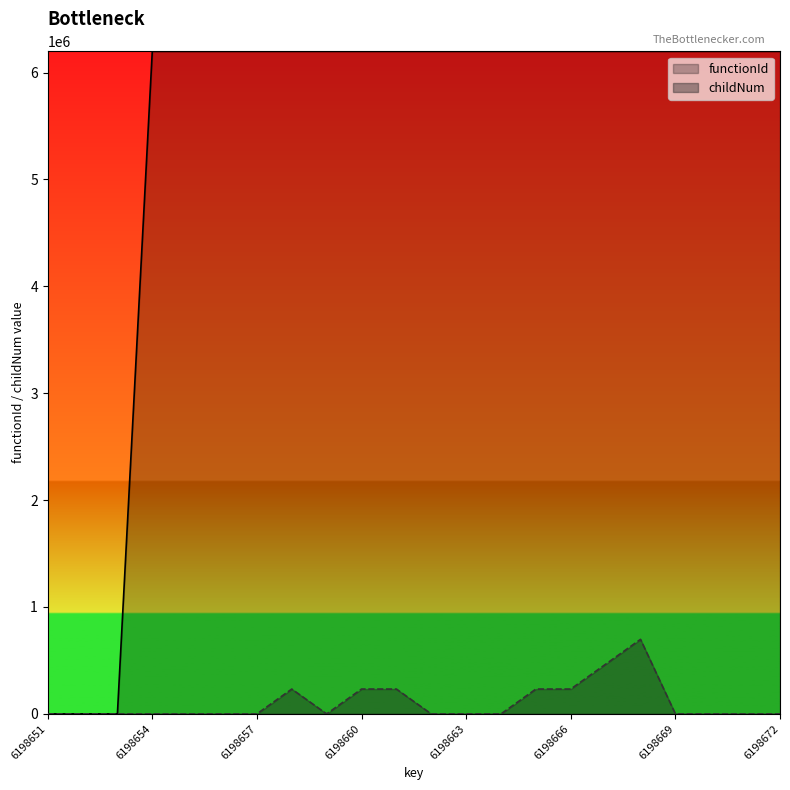

What is the difference between the maximum and minimum values in the childNum series?

697348.5